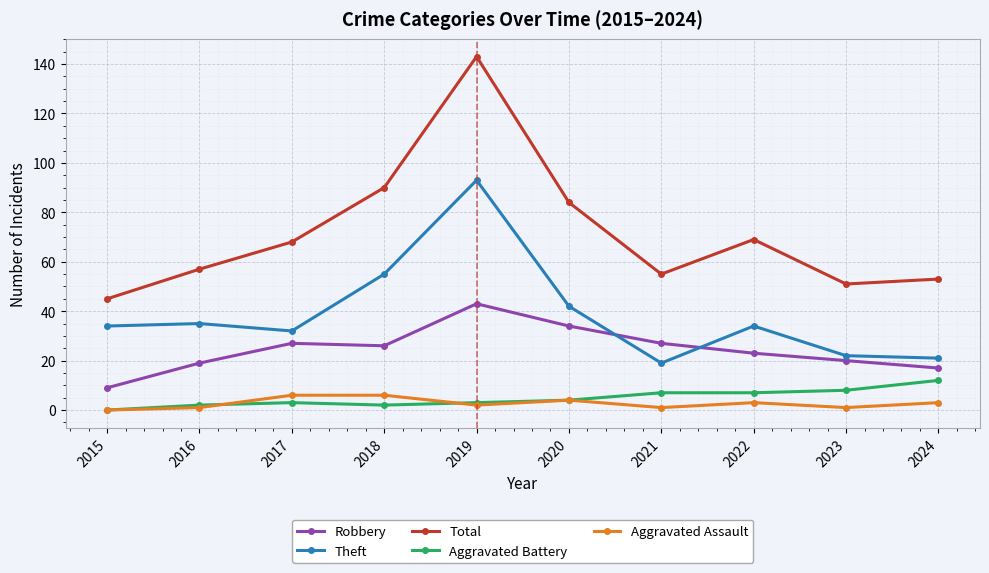

How many data points in Total are less than 68?

5